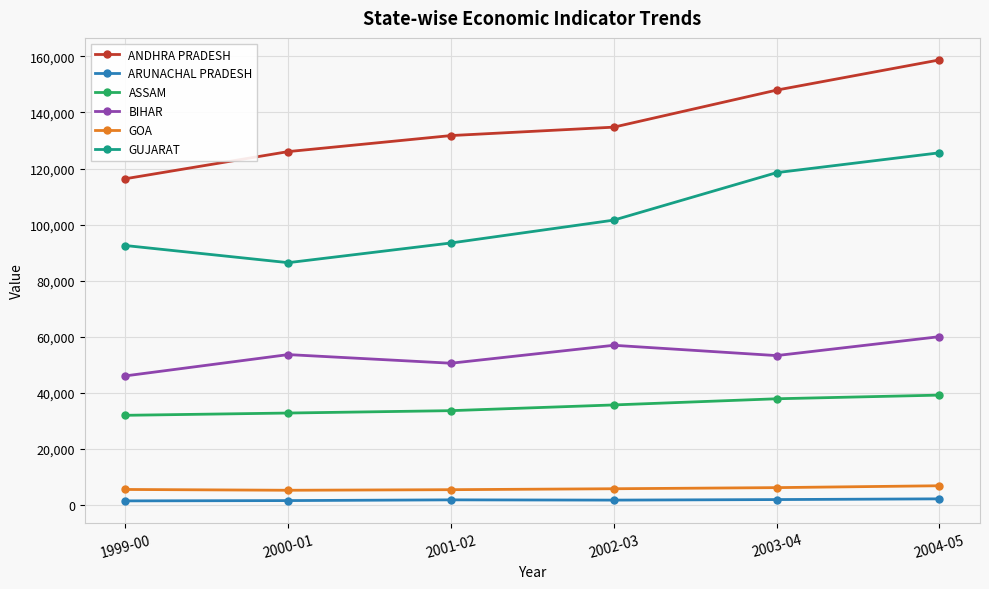

Where is GUJARAT nearest to the value 106015?

2002-03